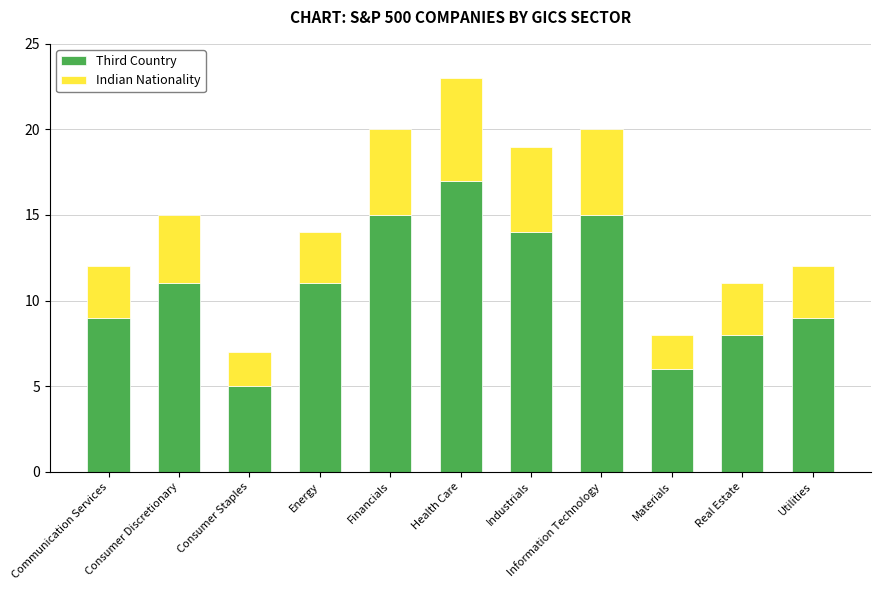

What is the highest value of the Third Country series?

17